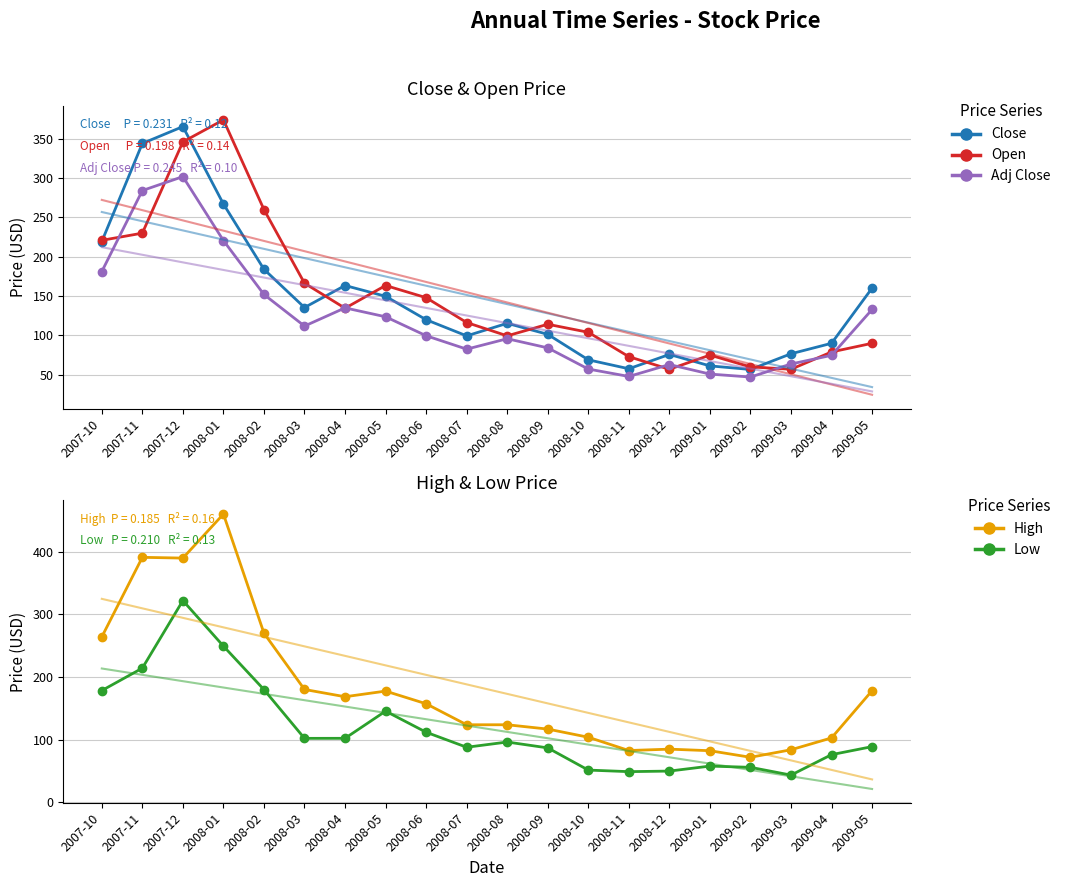

True or false: Close and Low cross at least once.

False